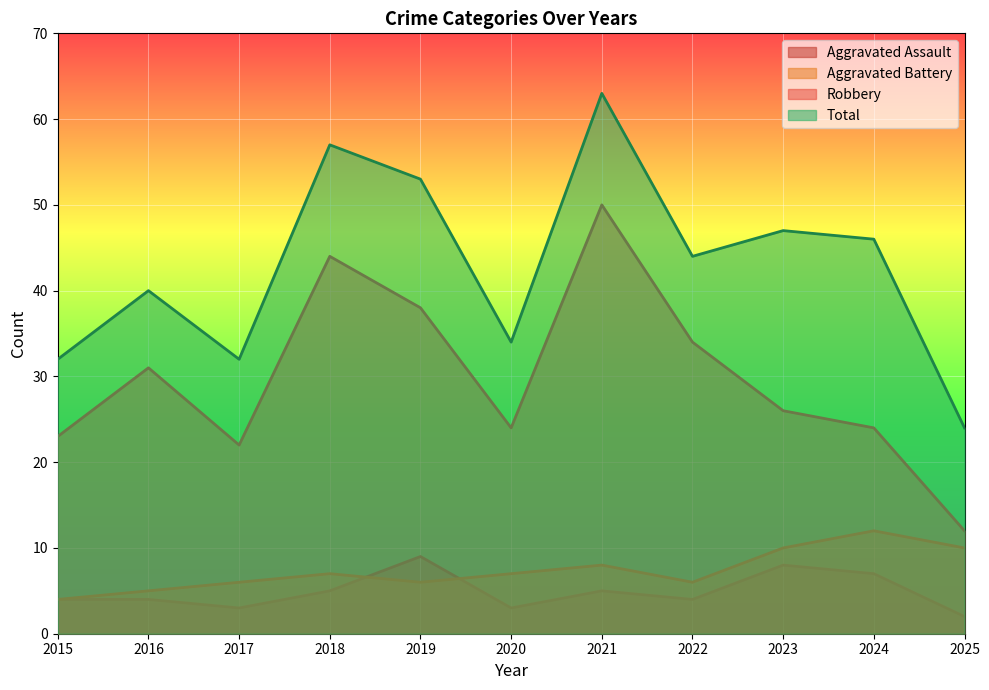

At which category does Robbery reach its first local valley?

2017